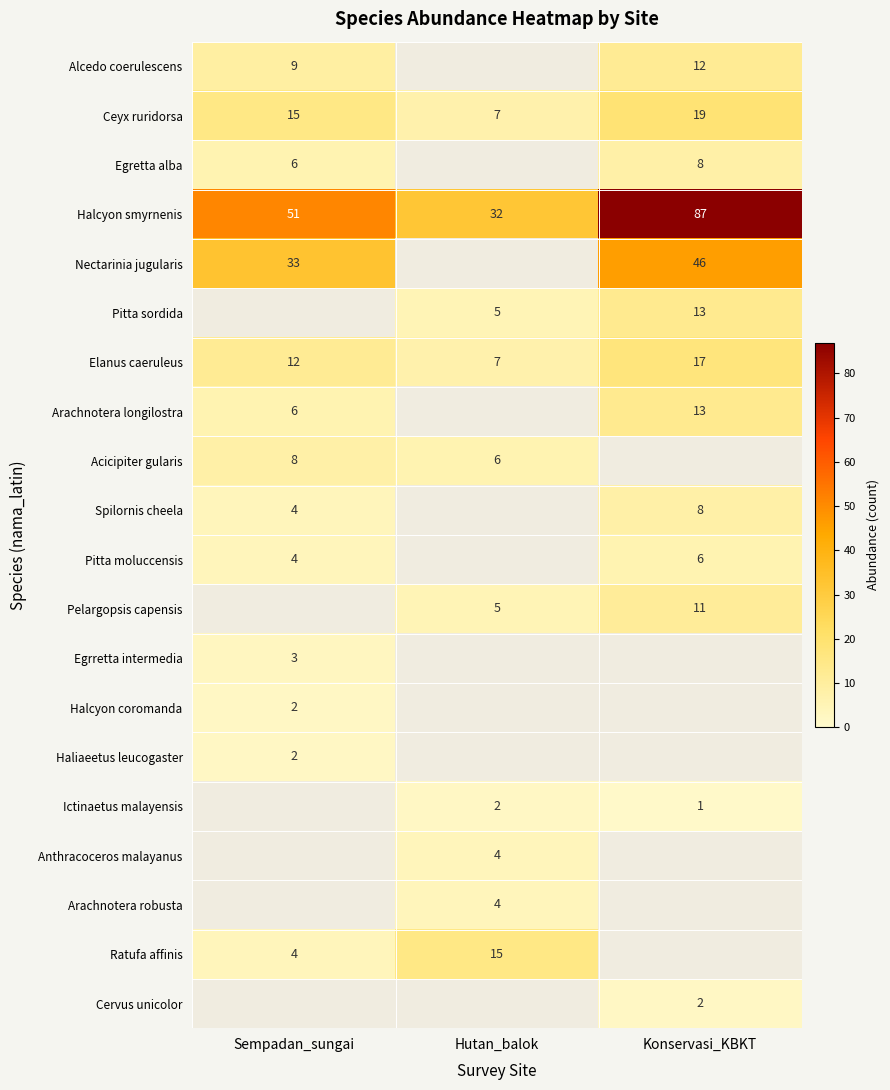

Is it true that Ceyx ruridorsa equals 7 at Sempadan_sungai?

False